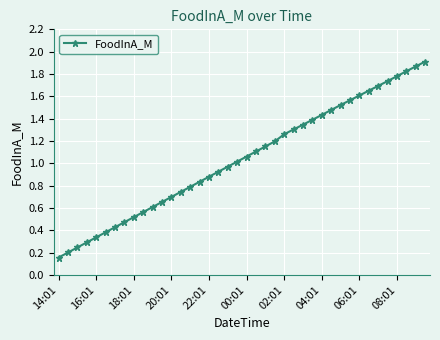

What is the sum of all values?

41.6